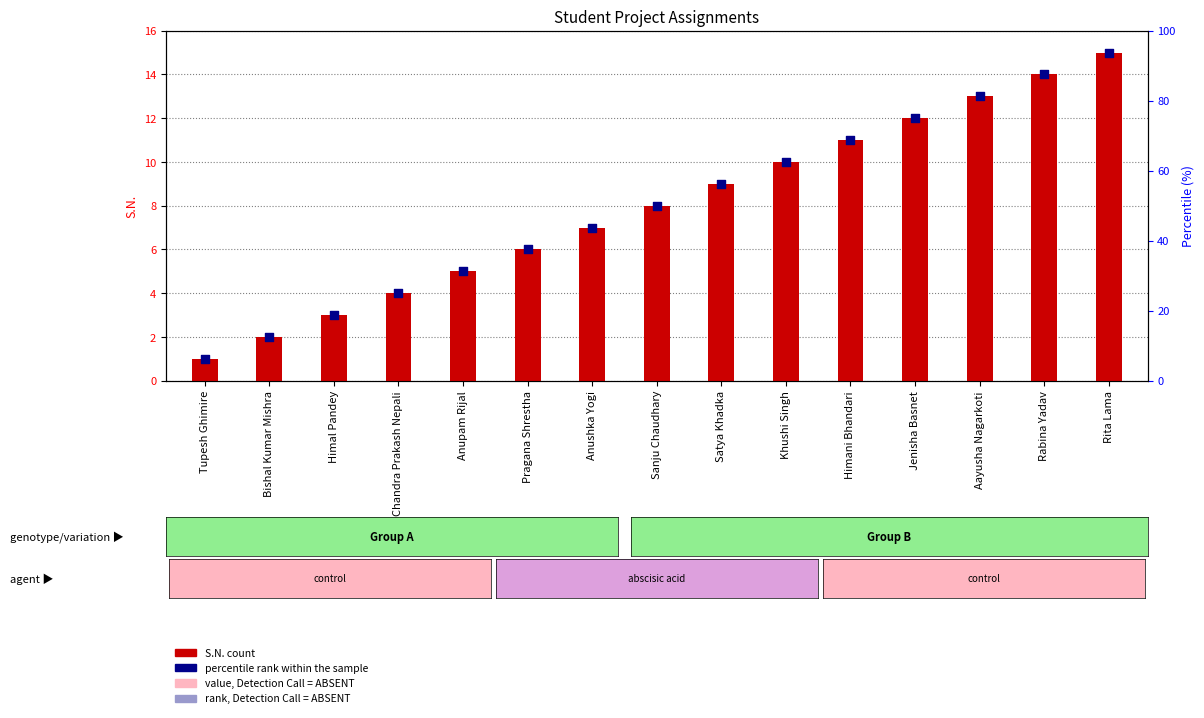

Which series contains the lowest Y value?

S.N. (count)